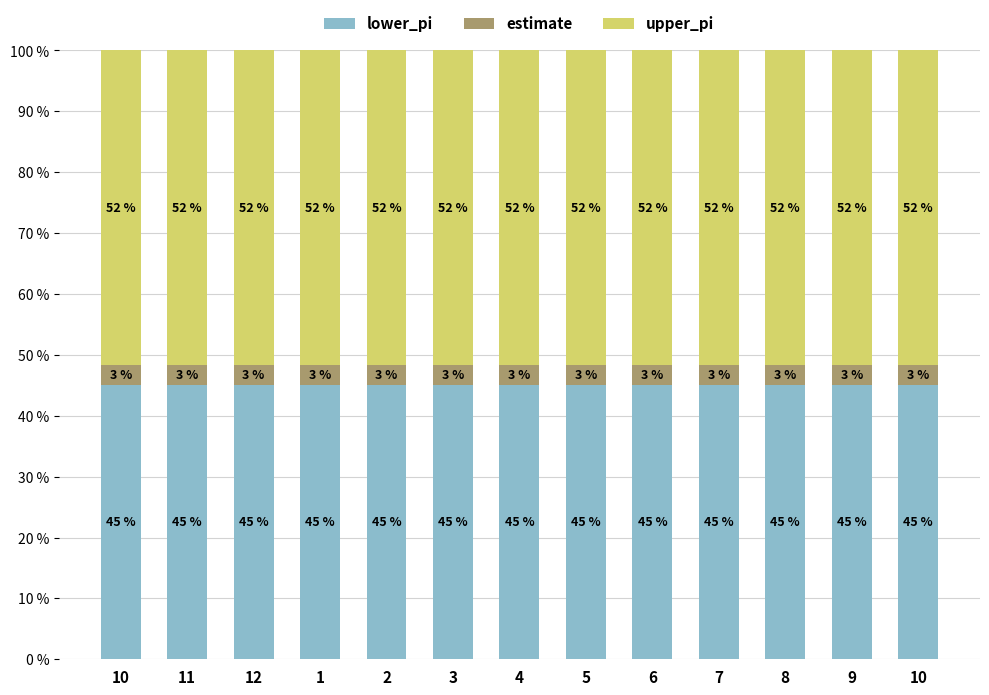

The value of lower_pi at 12 is 18.5. True or false?

False